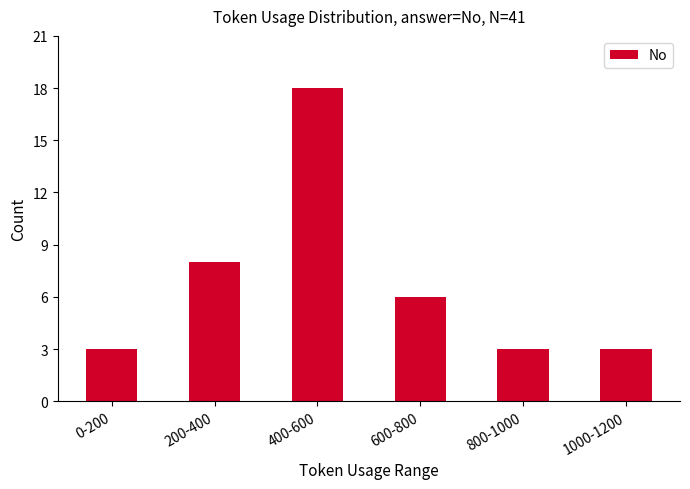

At which category does the chart reach its peak across all series?

400-600